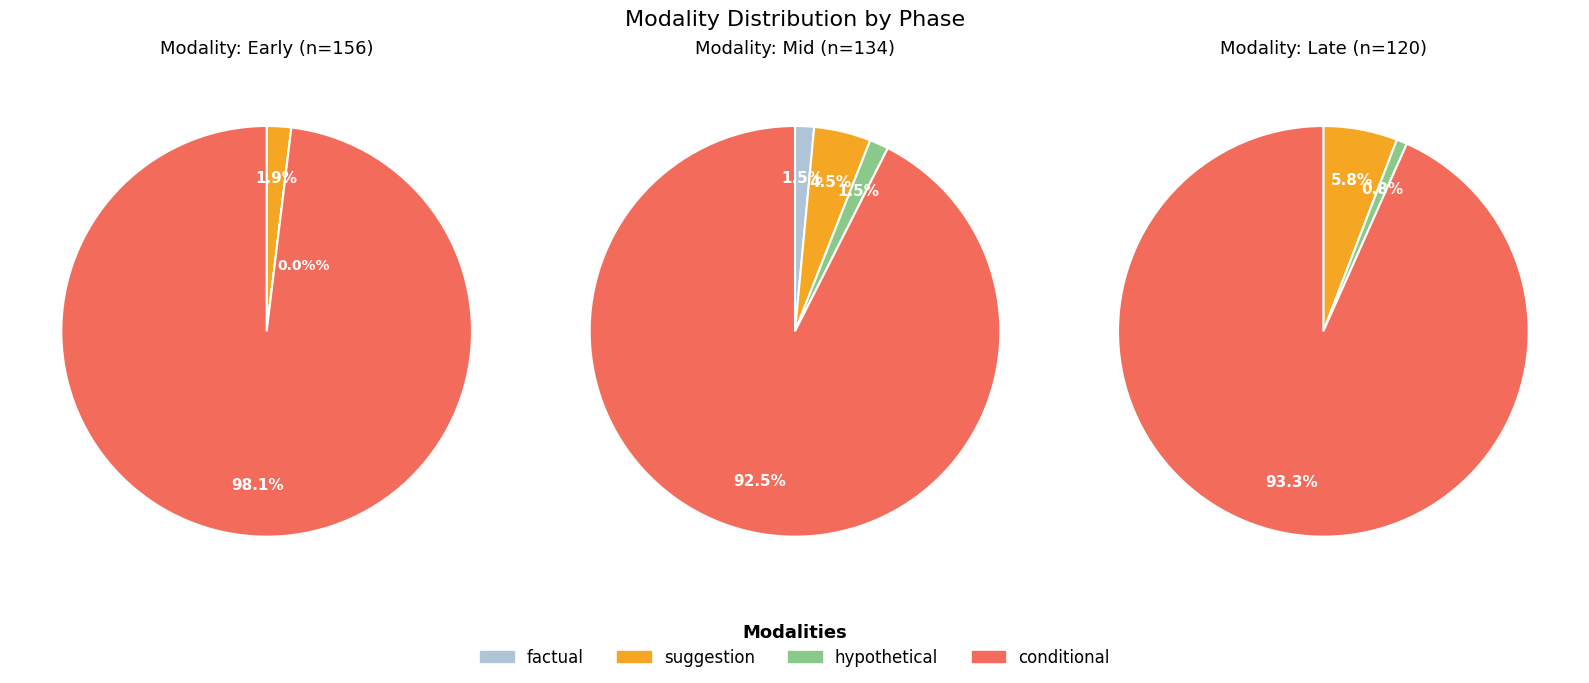

The 2 slice represents 1% of the pie. True or false?

False